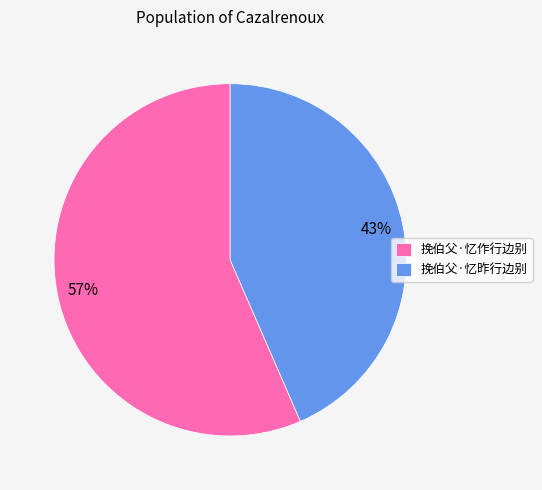

Between 挽伯父·忆作行边别 and 挽伯父·忆昨行边别, which is larger?

挽伯父·忆作行边别